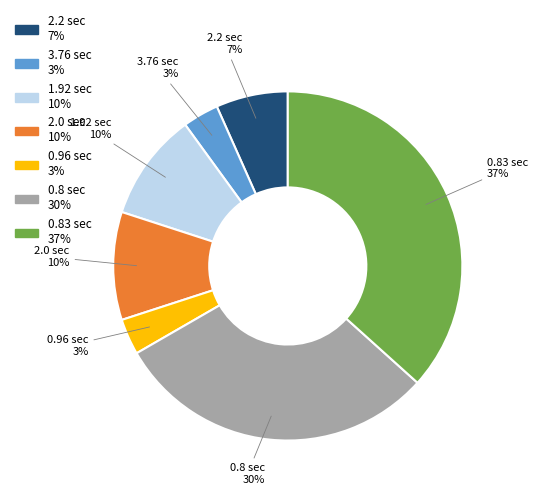

To the nearest percent, what is the average slice percentage?

14%